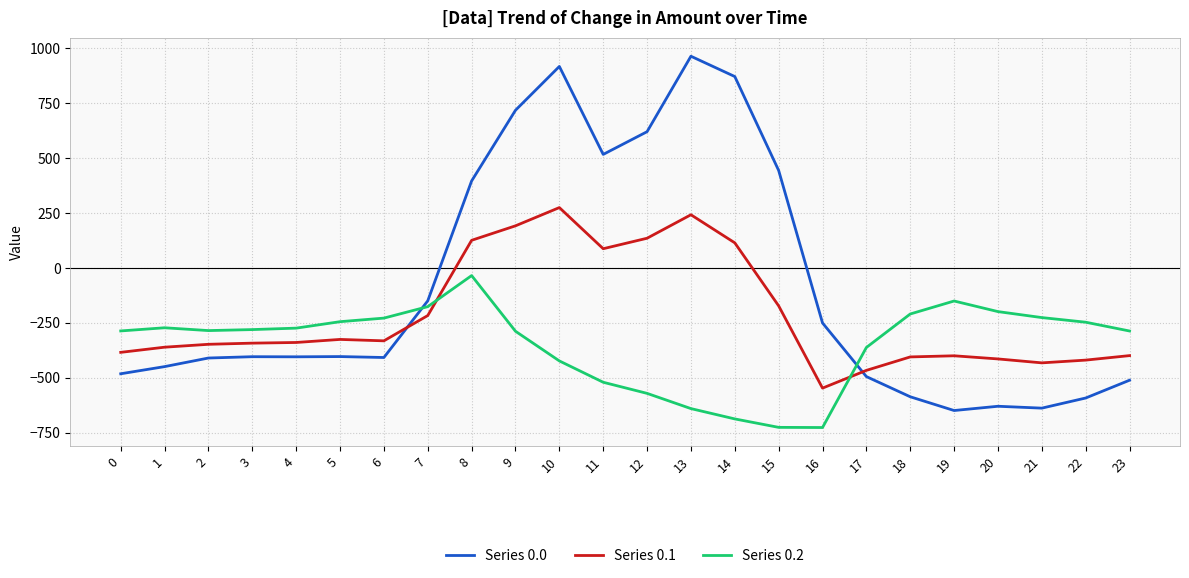

Between 9 and 17, which series saw the biggest shift?

Series 0.0